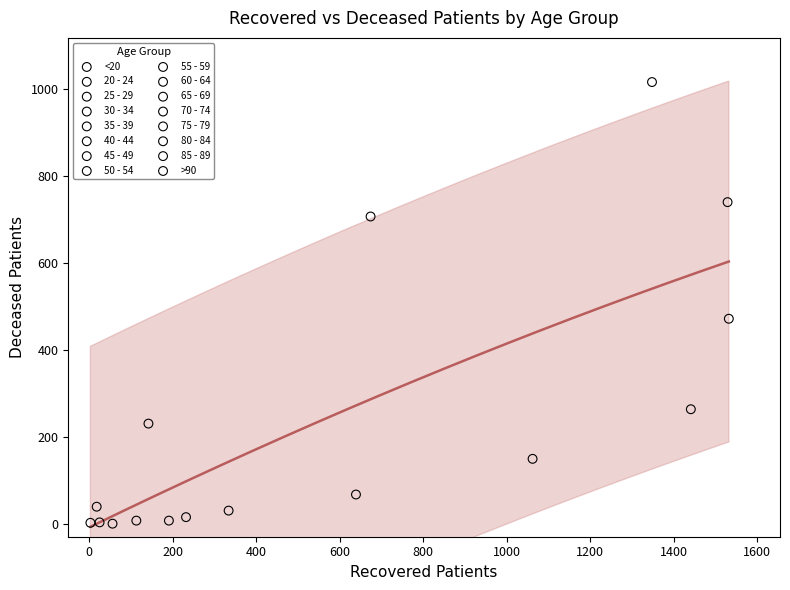

What are all the series names shown in the legend?

<20, 20 - 24, 25 - 29, 30 - 34, 35 - 39, 40 - 44, 45 - 49, 50 - 54, 55 - 59, 60 - 64, 65 - 69, 70 - 74, 75 - 79, 80 - 84, 85 - 89, >90